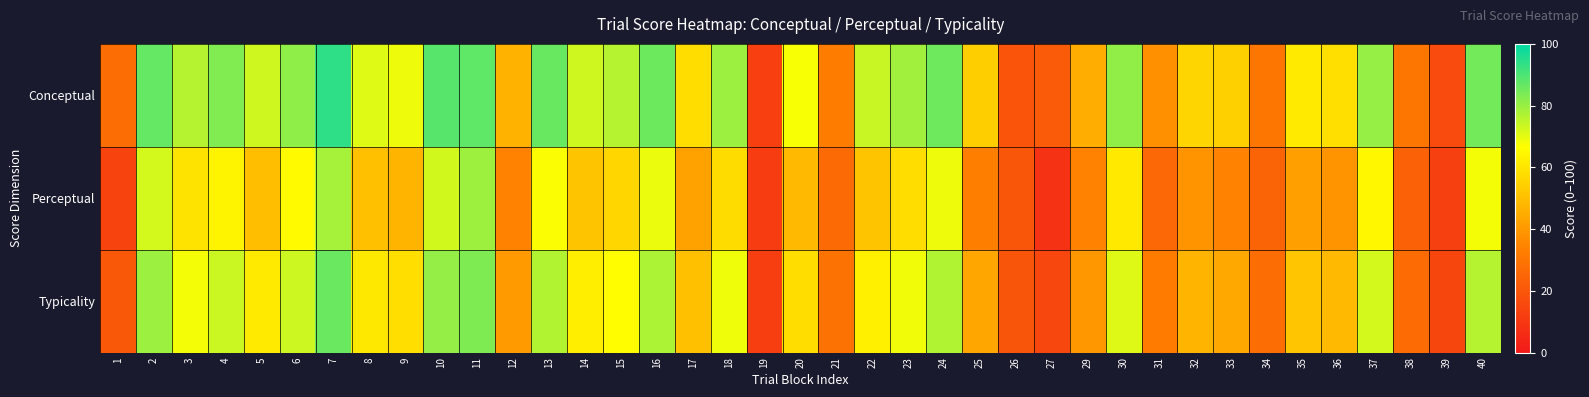

Rank the series at 32 from lowest to highest value.

Perceptual, Typicality, Conceptual